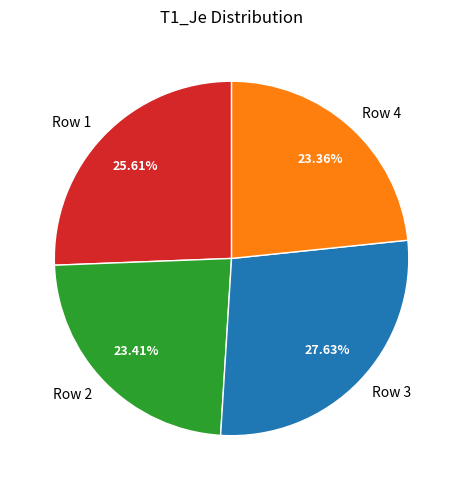

Between Row 4 and Row 3, which is larger?

Row 3